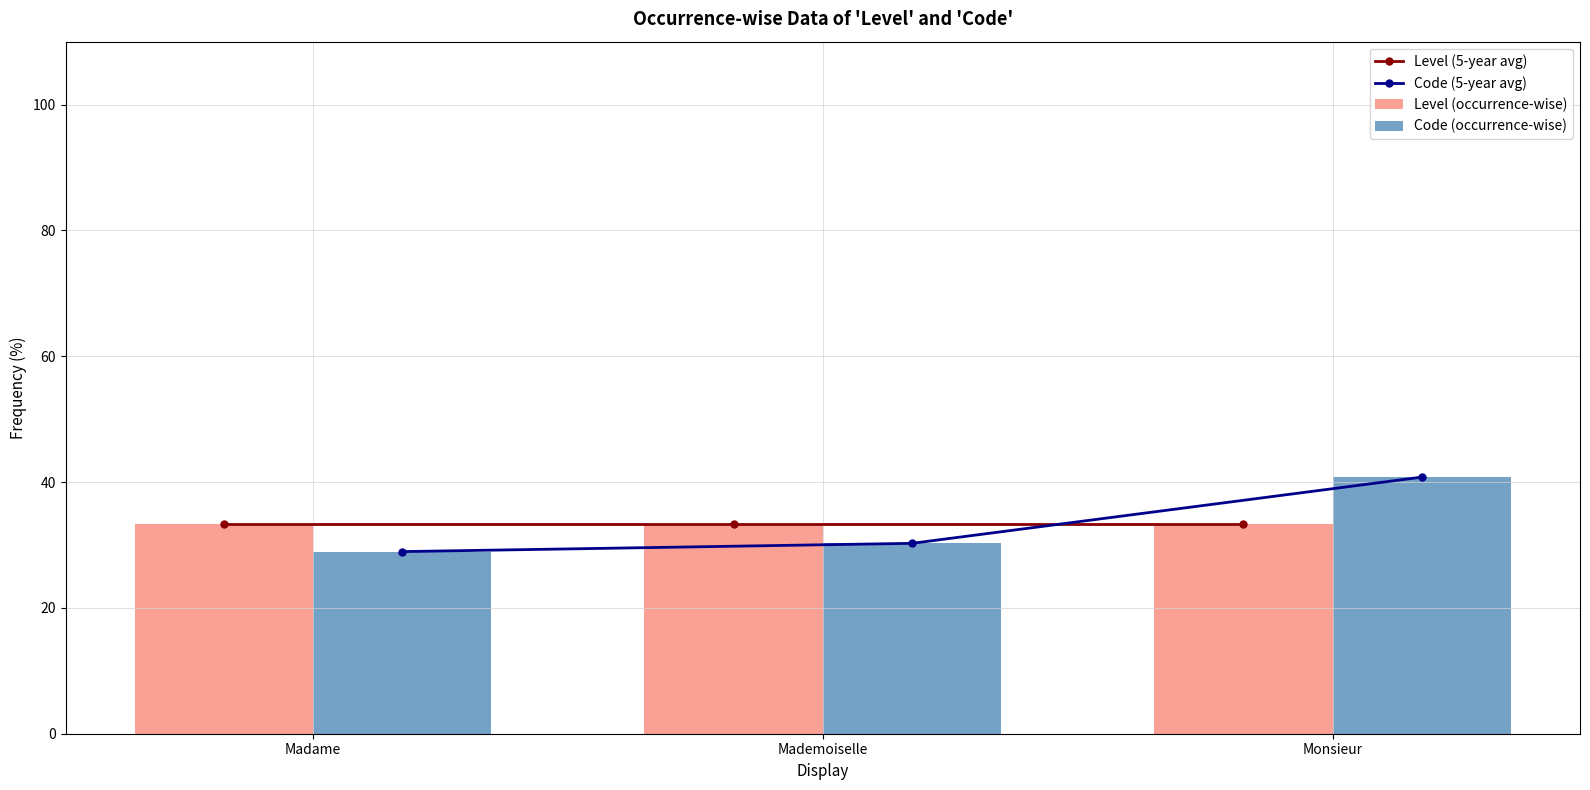

Is the value of Level (5-year avg) at Madame greater than the value of Level (occurrence-wise) at Monsieur?

No